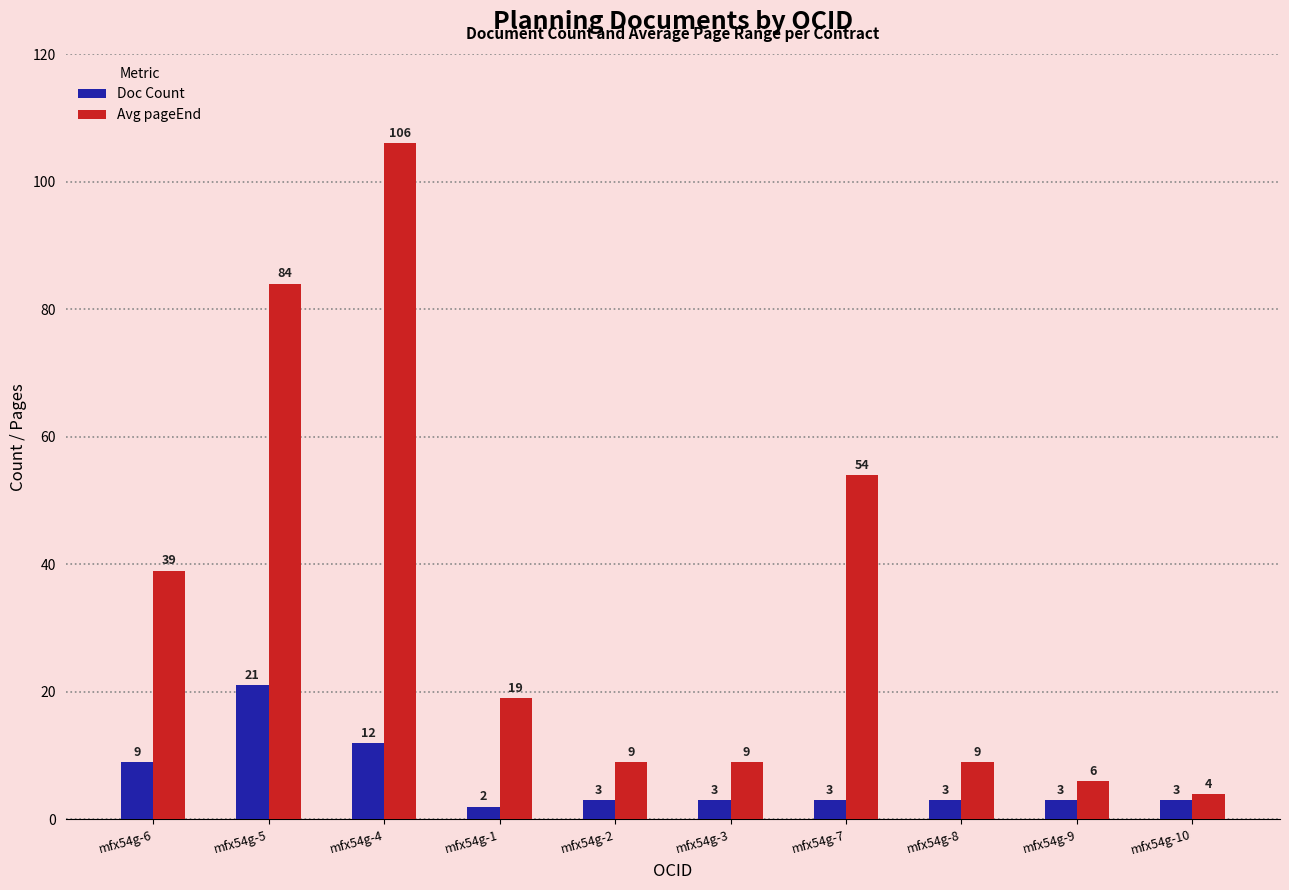

How many data points does each series have?

10